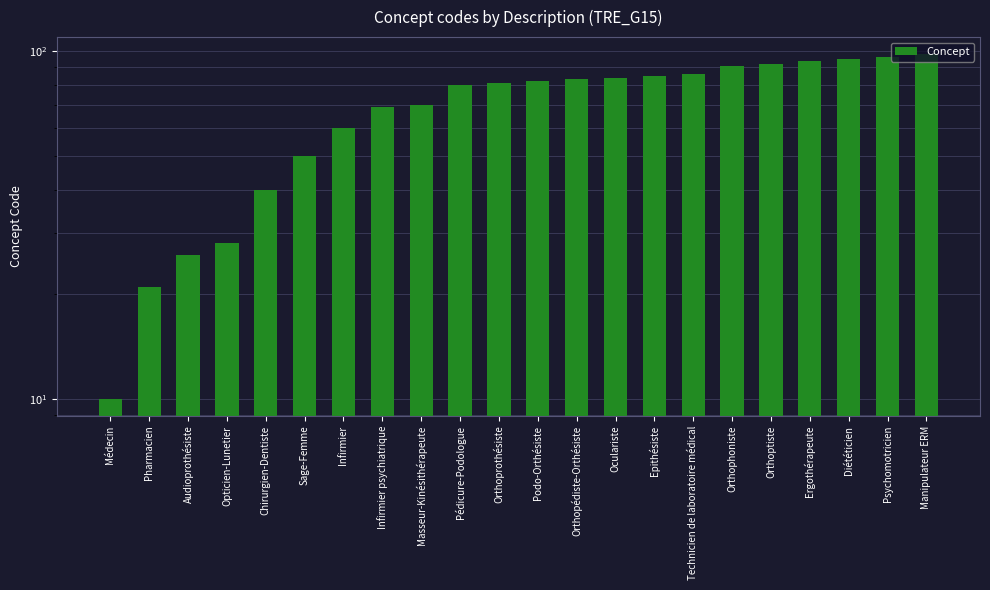

Where does the data first go above 82?

Orthopédiste-Orthésiste